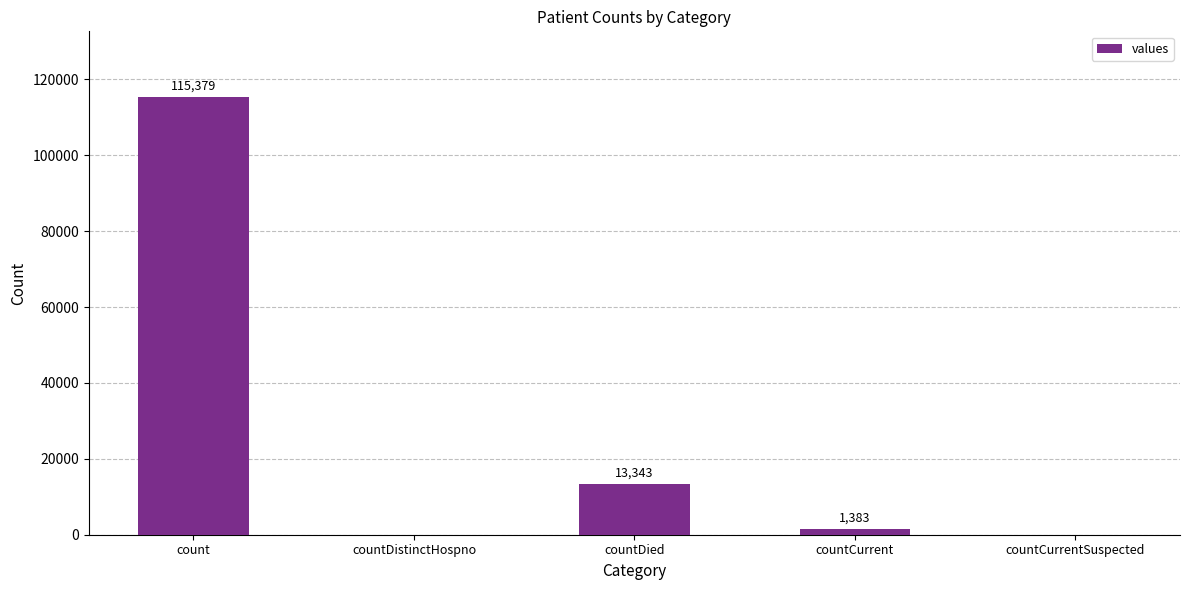

Approximately how many times larger is the value at countDied compared to countCurrent?

9.6